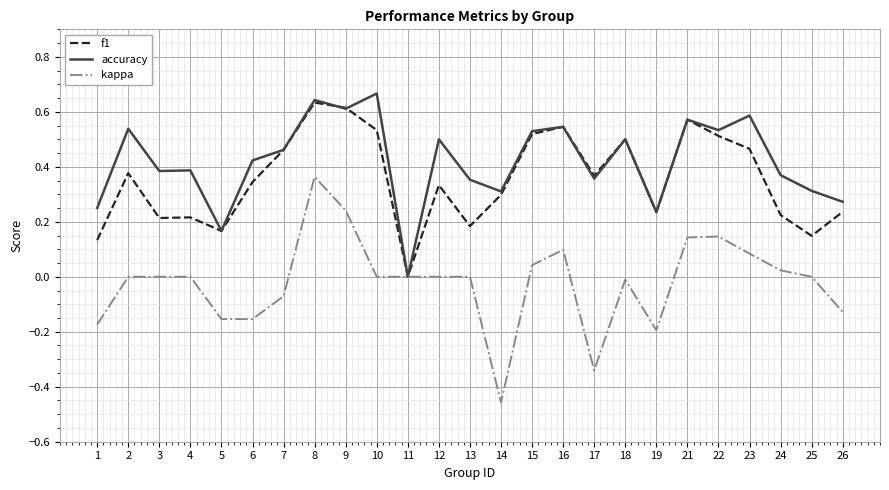

List the series in order of their overall mean, highest first.

accuracy, f1, kappa